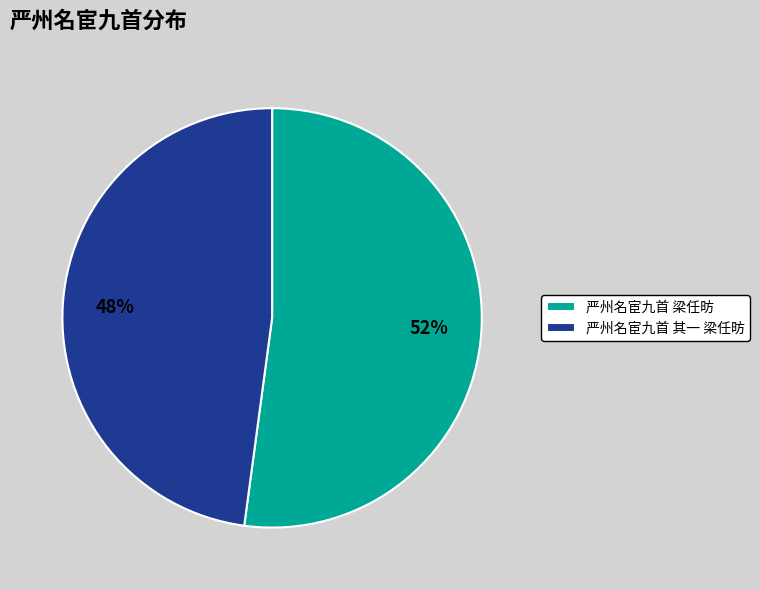

What is the smallest slice in the pie chart?

严州名宦九首 其一 梁任昉